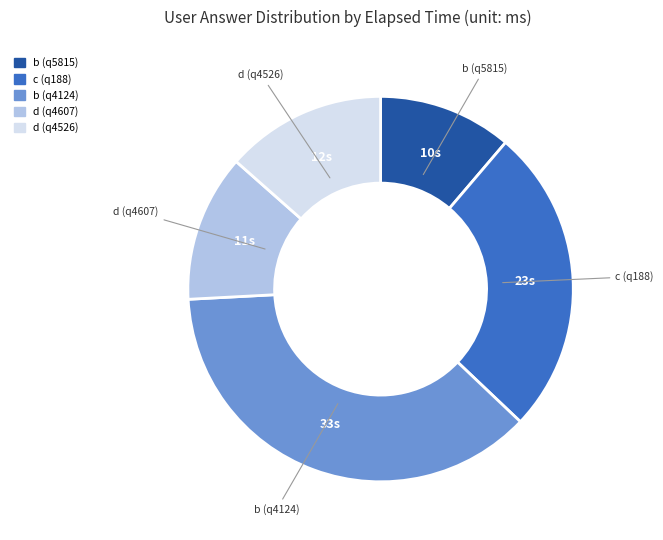

The c (q188) slice represents 26% of the pie. True or false?

True